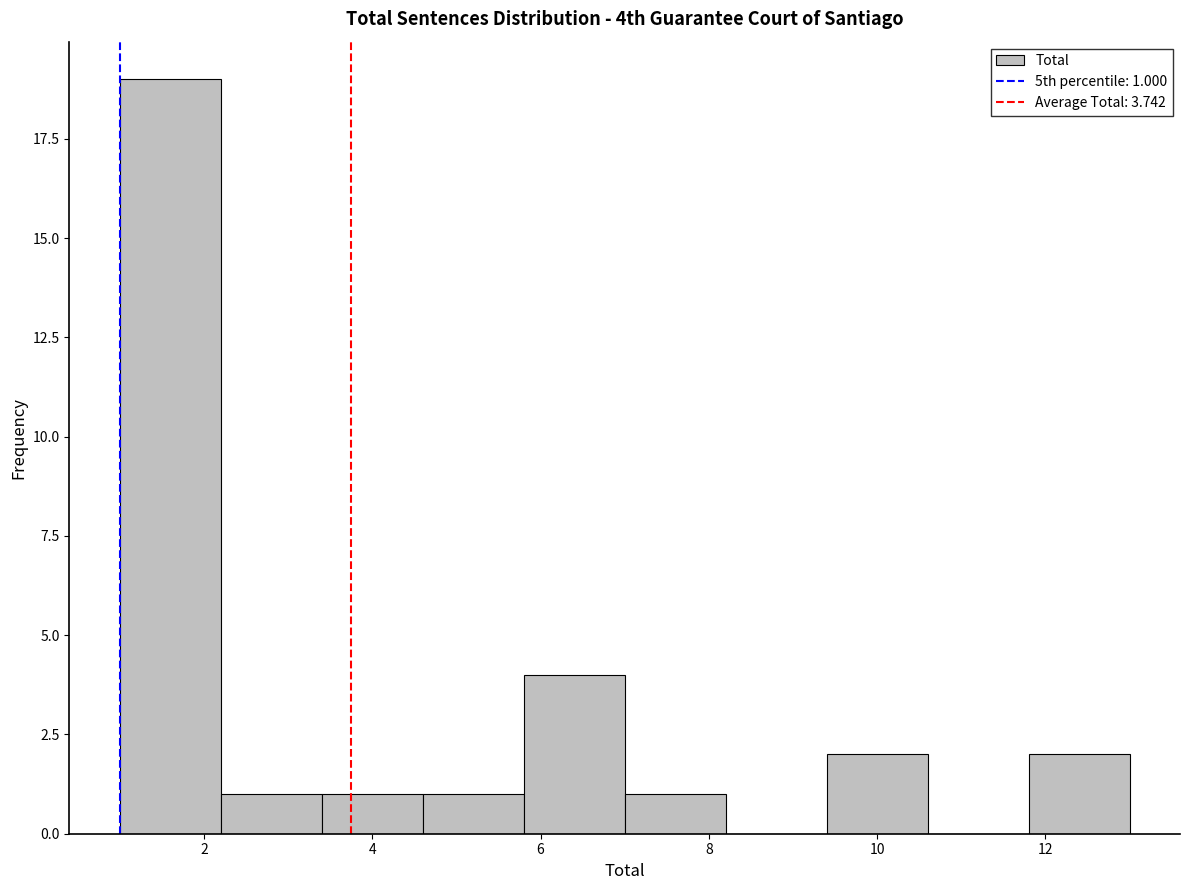

Which range on the x-axis has the tallest bar?

1.0 to 2.2